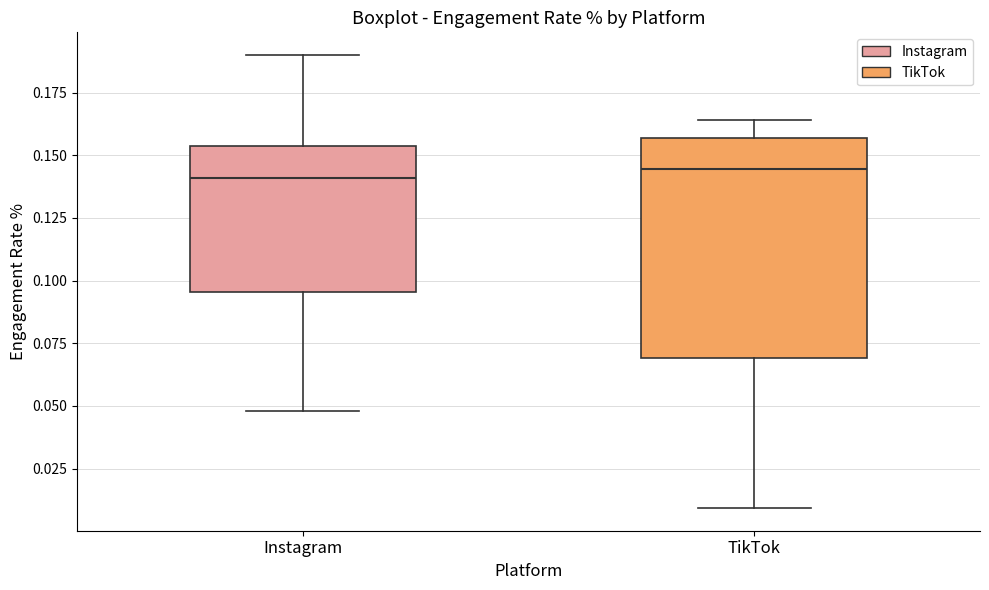

Where does the upper whisker of the box for Instagram end on the y-axis? The values are not printed on the chart, so give them approximately, as read against the axis.

0.190